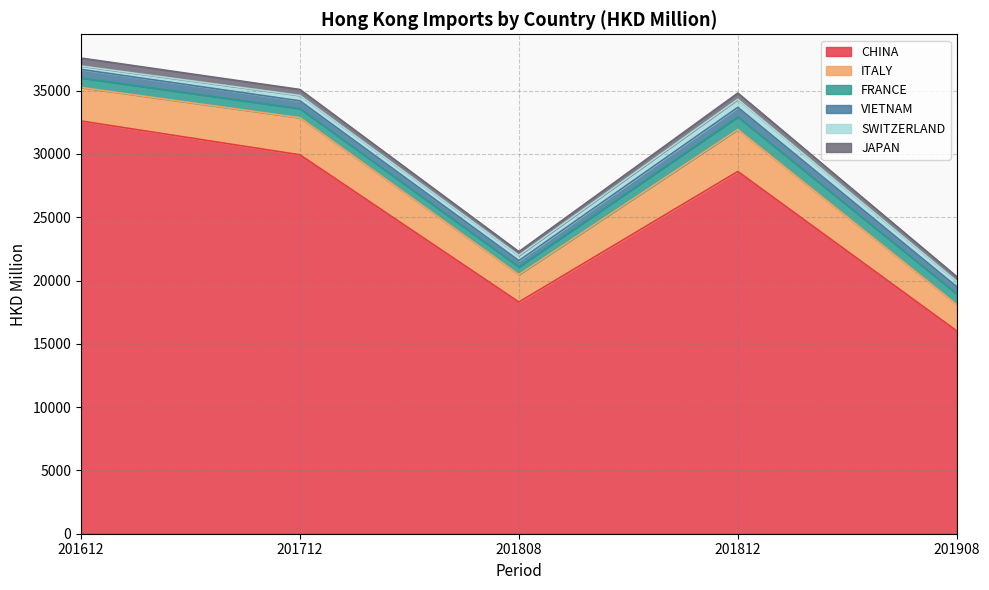

At how many categories does at least one series exceed 26258?

3